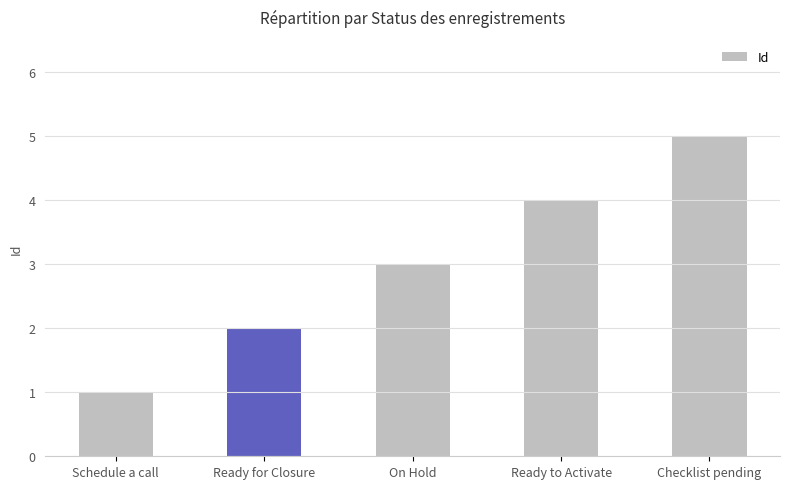

What is the label of the 5th bar from the left?

Checklist pending